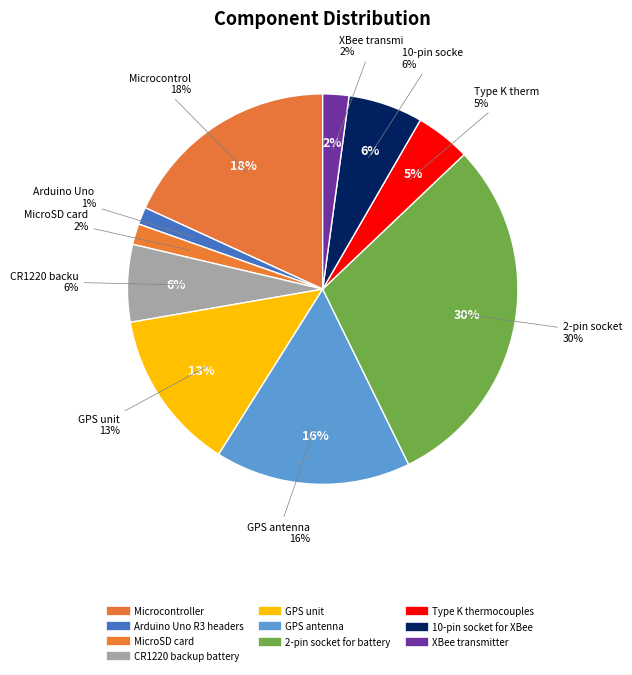

What percentage is the Type K thermocouples slice, to the nearest percent?

5%